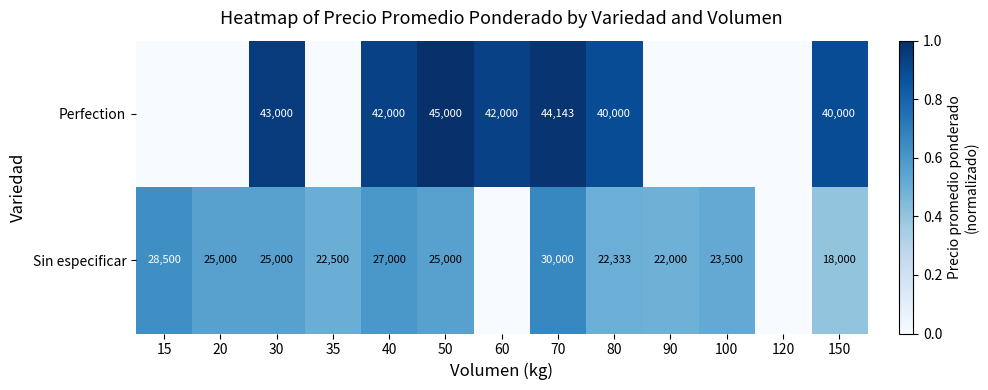

Is it true that Sin especificar equals 0.8 at 90?

False